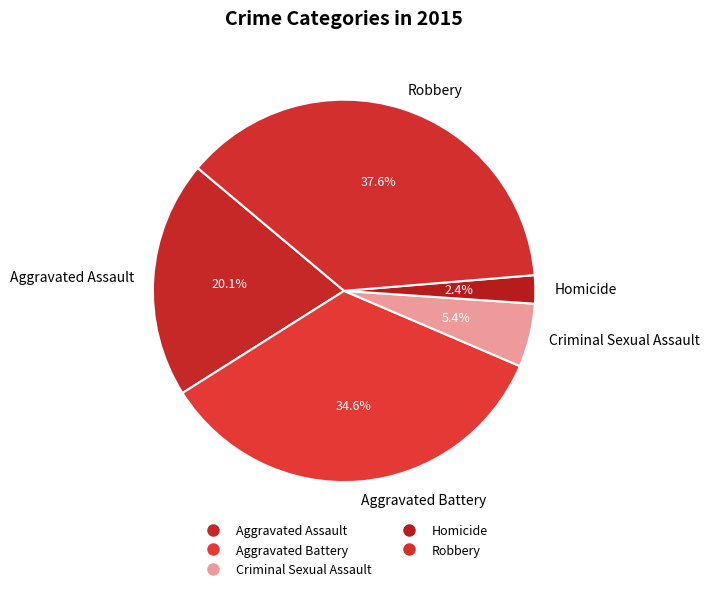

Rank the categories by value from highest to lowest.

Robbery, Aggravated Battery, Aggravated Assault, Criminal Sexual Assault, Homicide